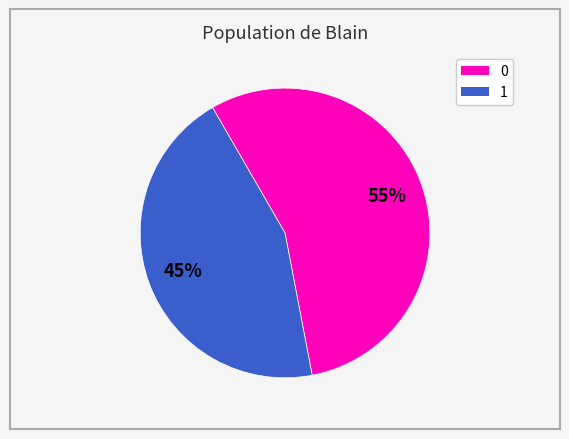

To the nearest percent, what is the average slice percentage?

50%